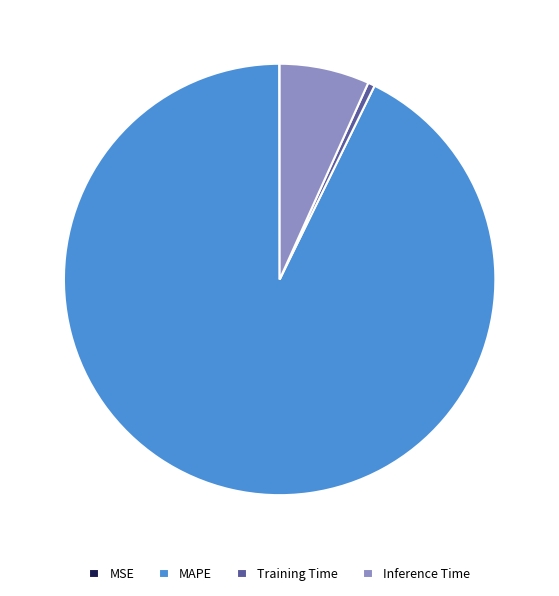

Do Training Time and Inference Time together represent more than half of the pie?

No